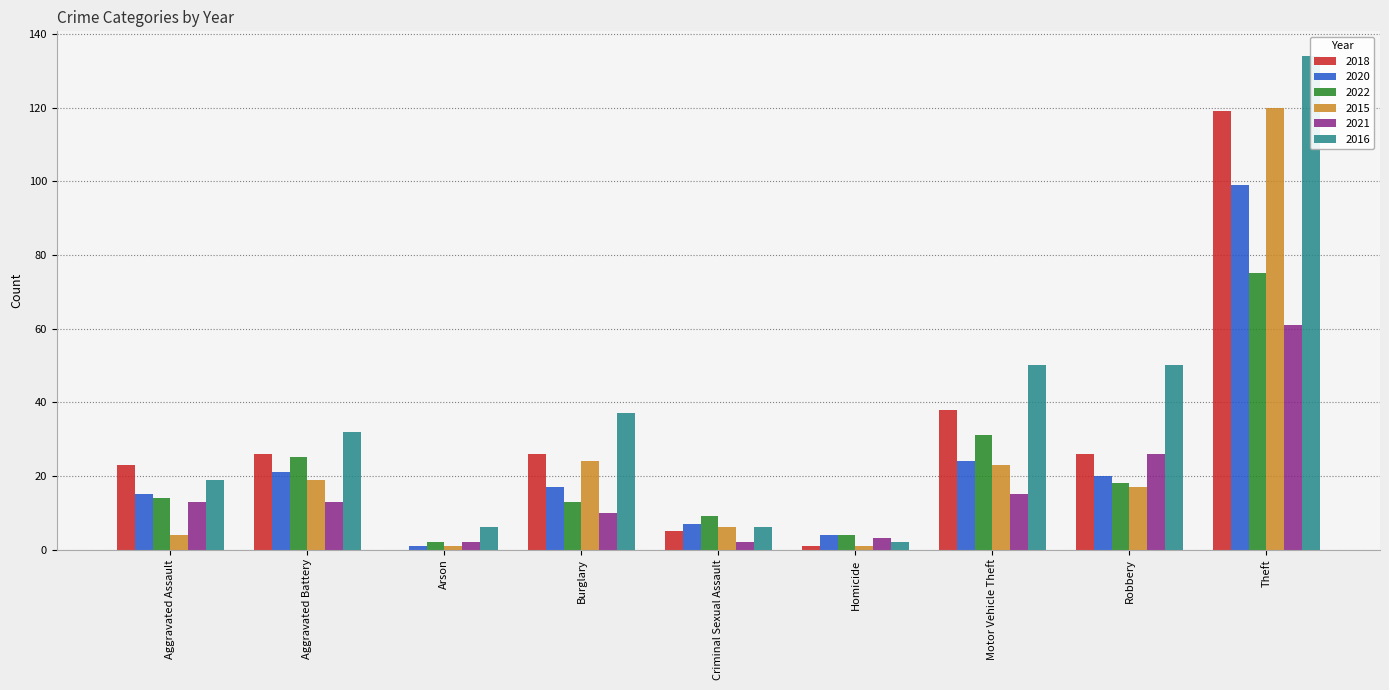

At how many categories does at least one series exceed 4?

8